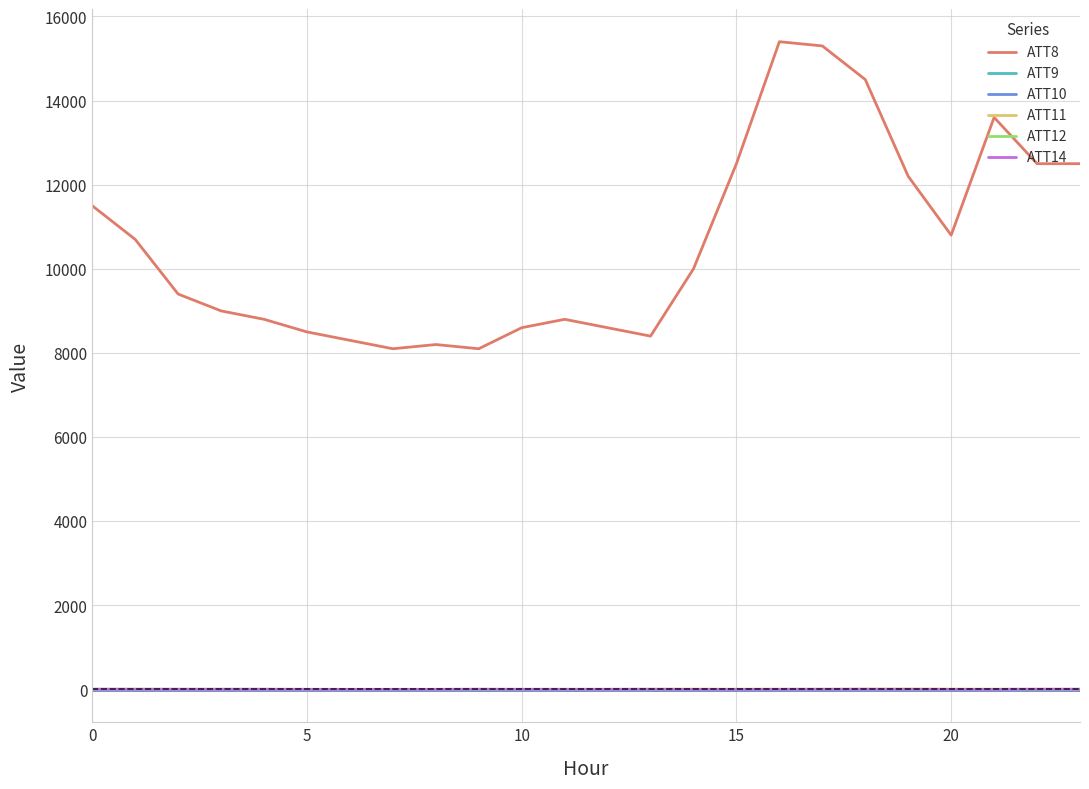

Does the chart have visible grid lines?

Yes